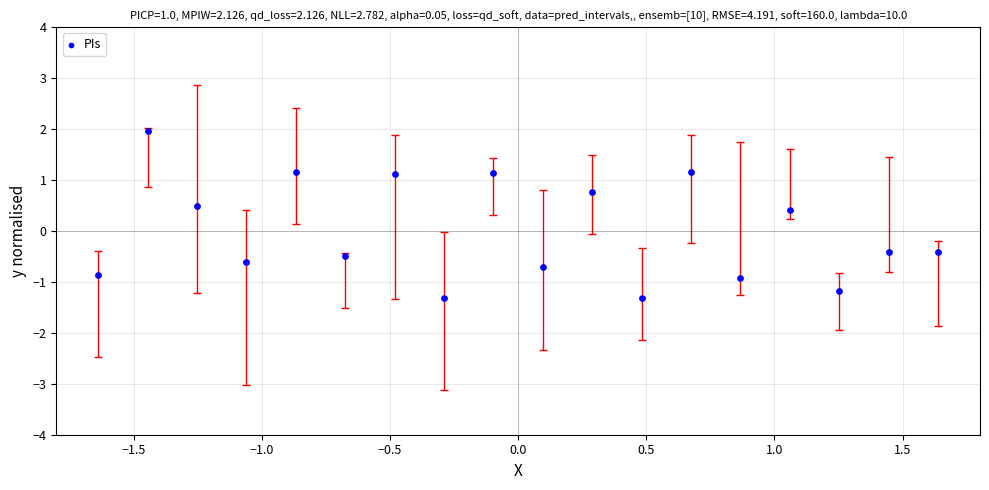

What is the range of Y values (max minus min)?

3.3